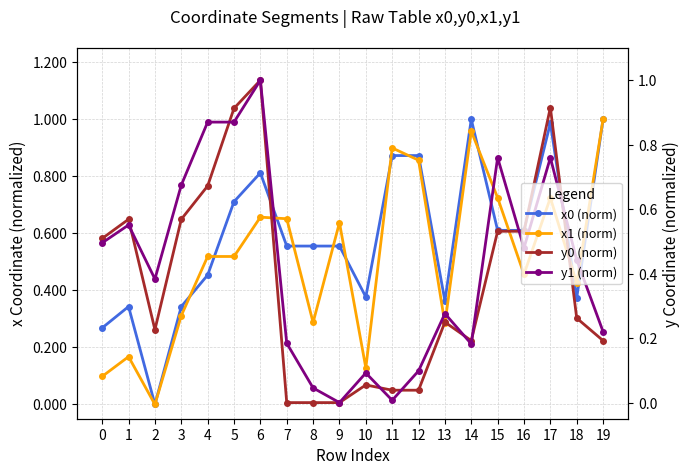

Count the number of data series in this chart.

4